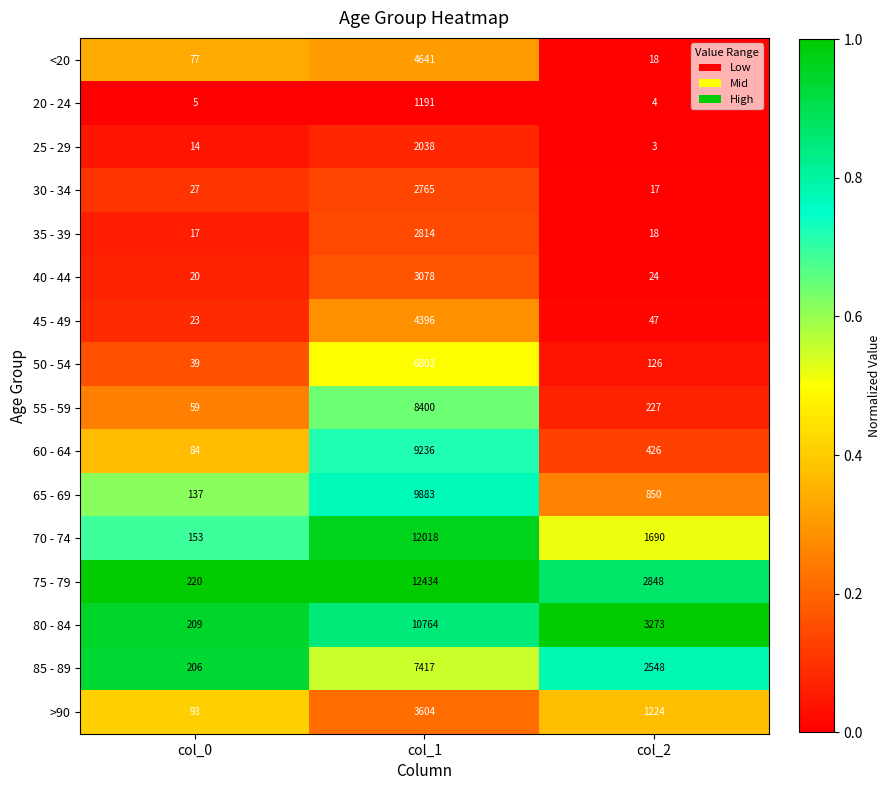

The 80 - 84 series shows 10764 at col_1. True or false?

True